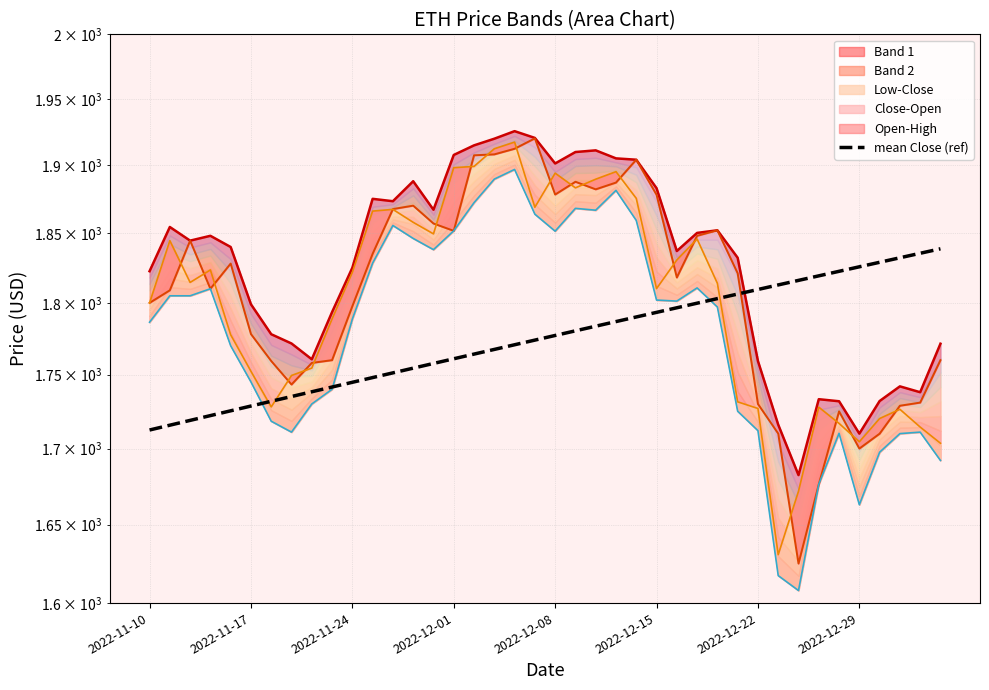

What is the sum of all values?

71020.6